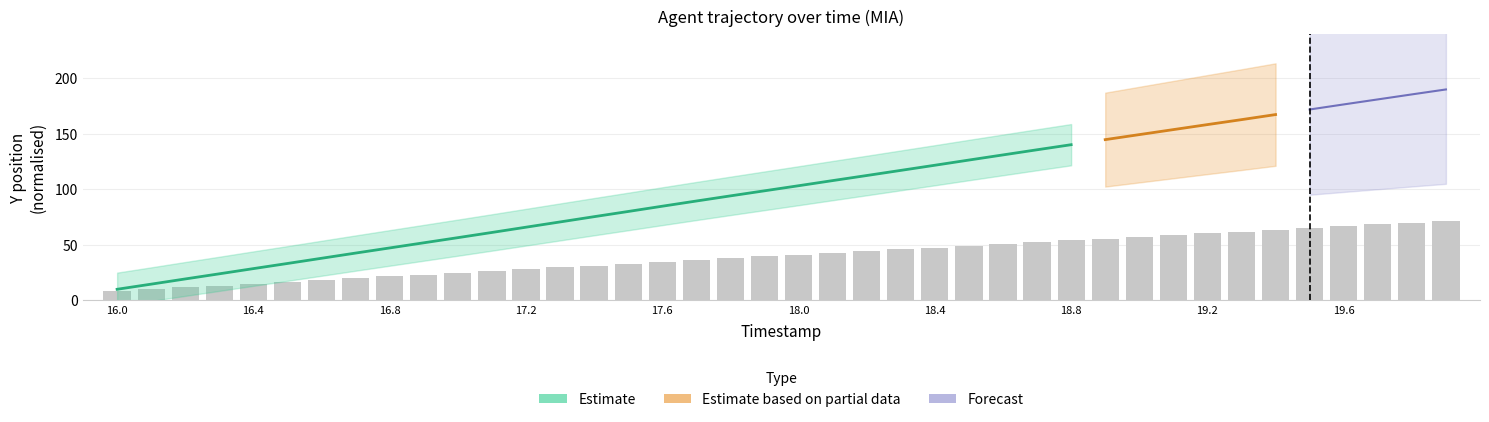

How many values are below 41?

20